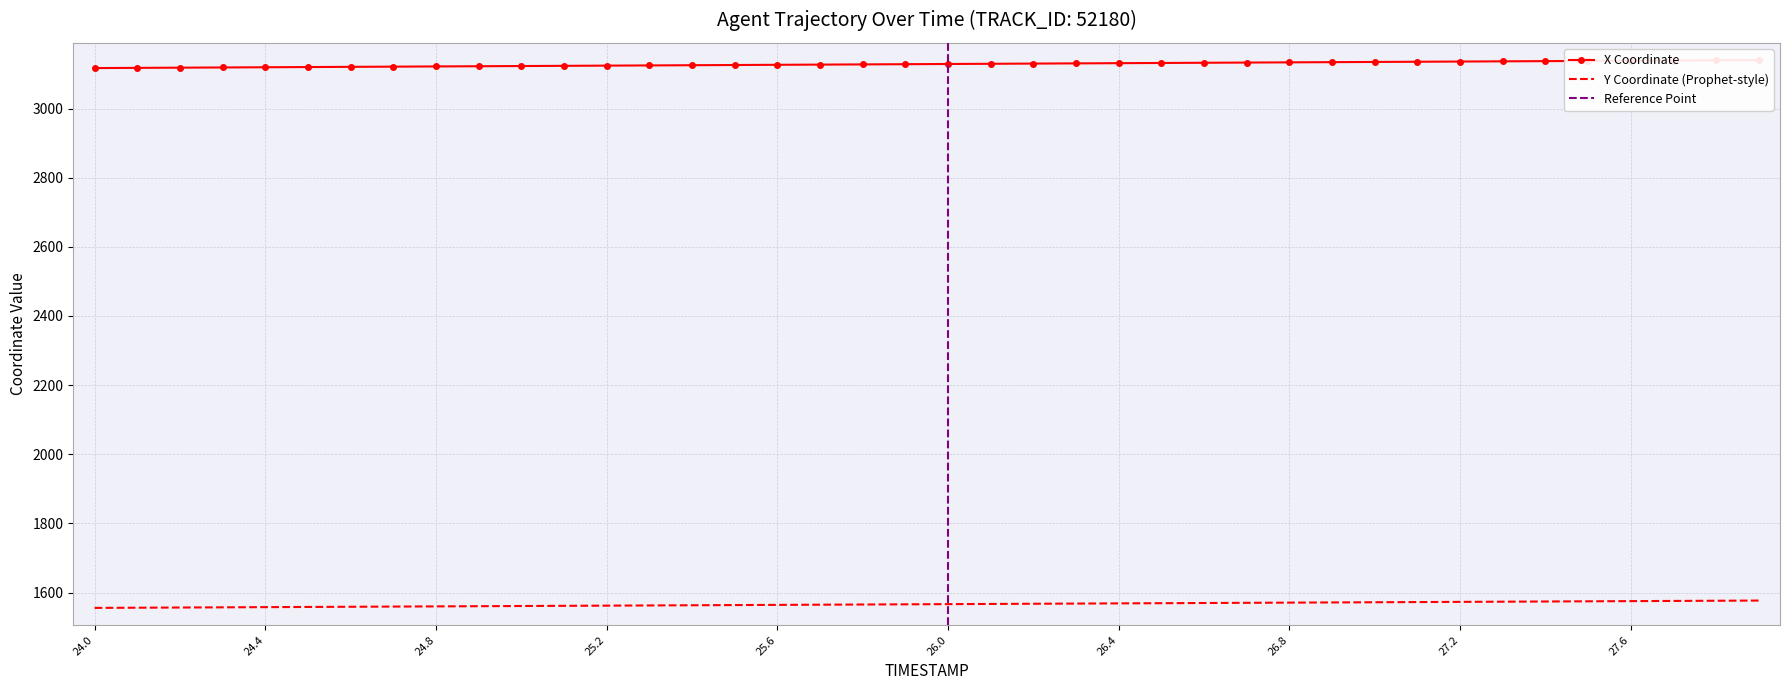

True or false: Y and X intersect in this chart.

False